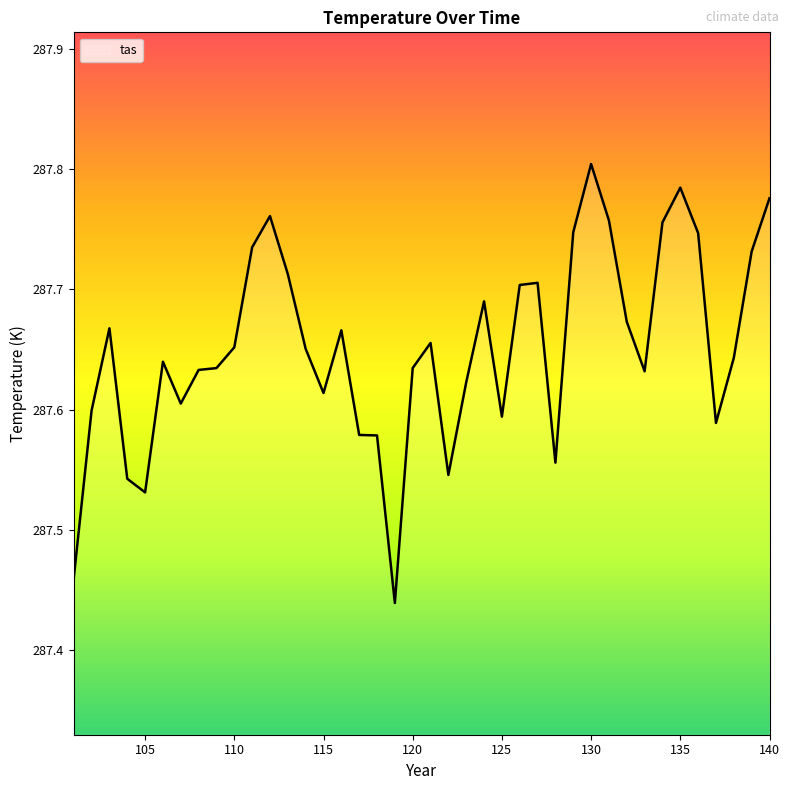

What is the difference between the maximum and minimum values?

0.4